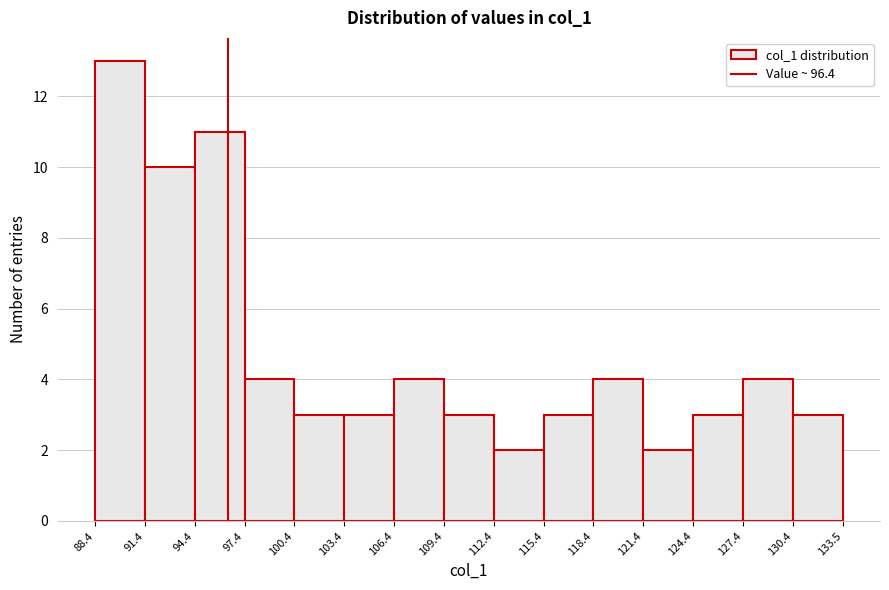

How tall is the bar that spans 121.4 to 124.4 on the x-axis? The values are not printed on the chart, so give them approximately, as read against the axis.

2